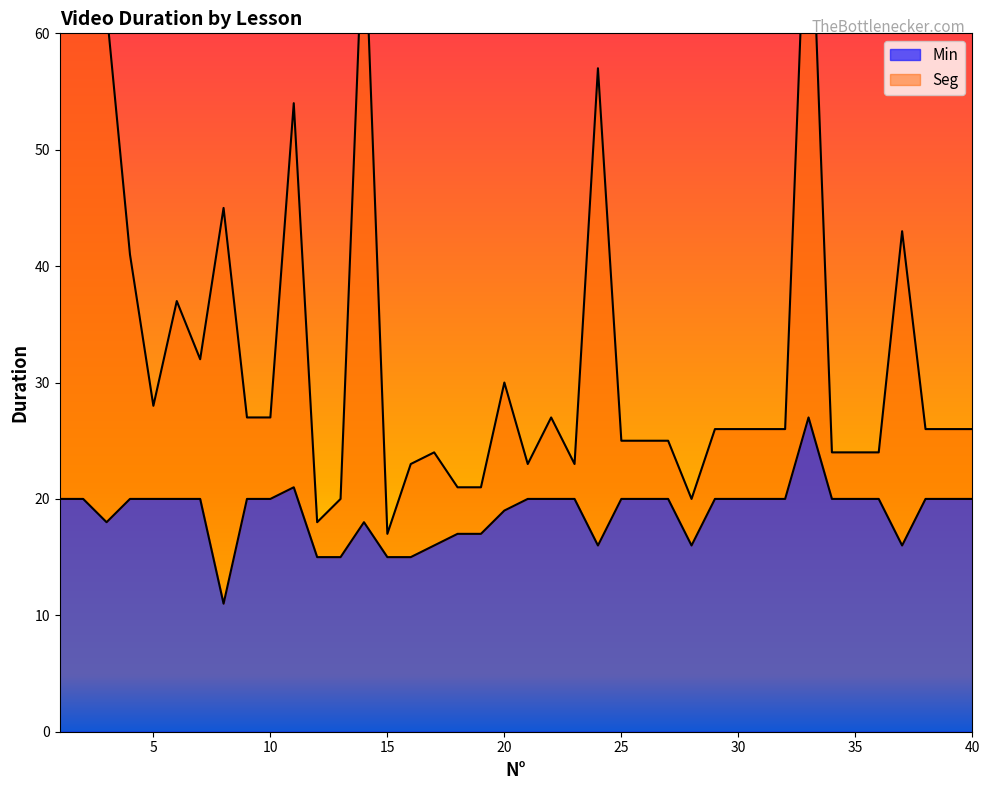

What is the average value of the Seg series?

34